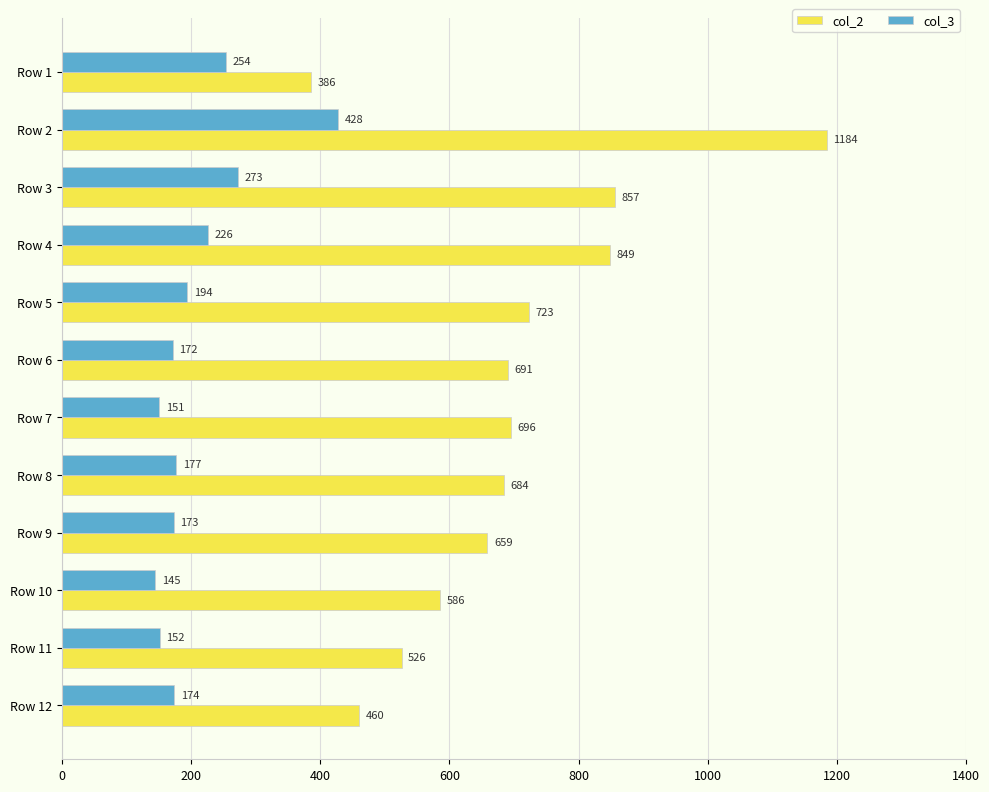

Which series has the largest range (max minus min)?

col_2